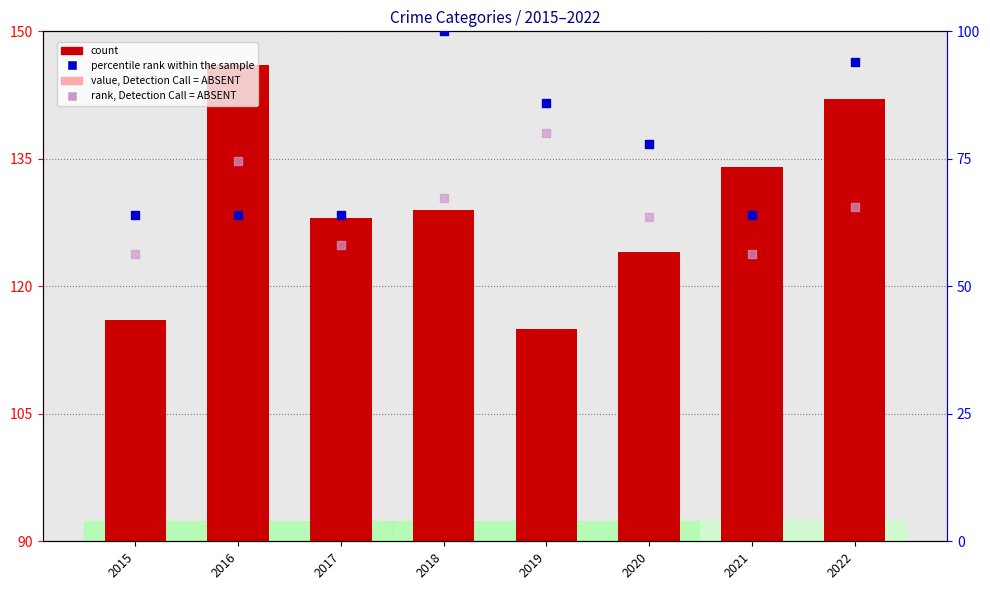

At how many categories does at least one series exceed 85?

8